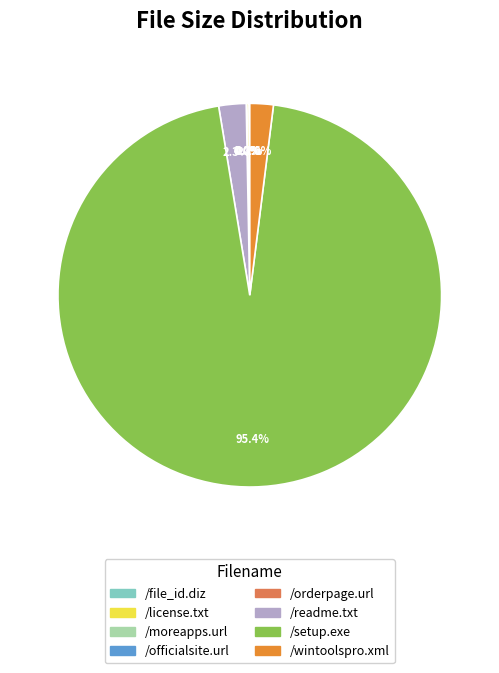

Which slice is the largest?

/setup.exe